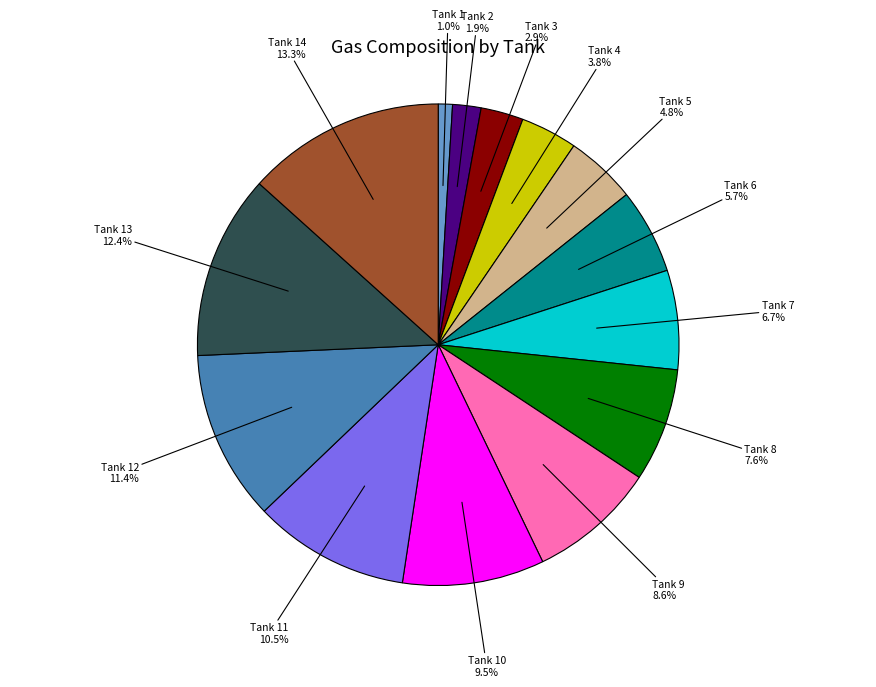

How many slices are in this pie chart?

14